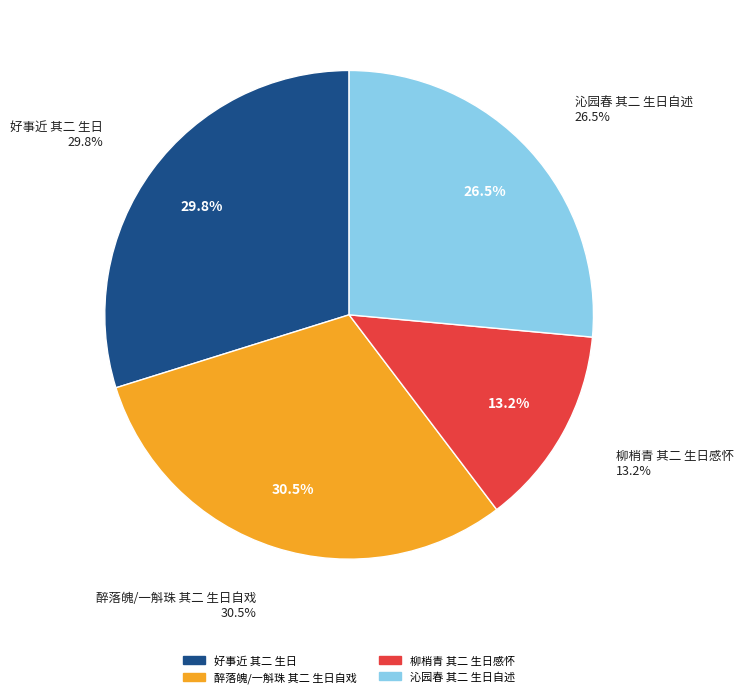

What portion of the pie excludes 柳梢青 其二 生日感怀?

86.8%